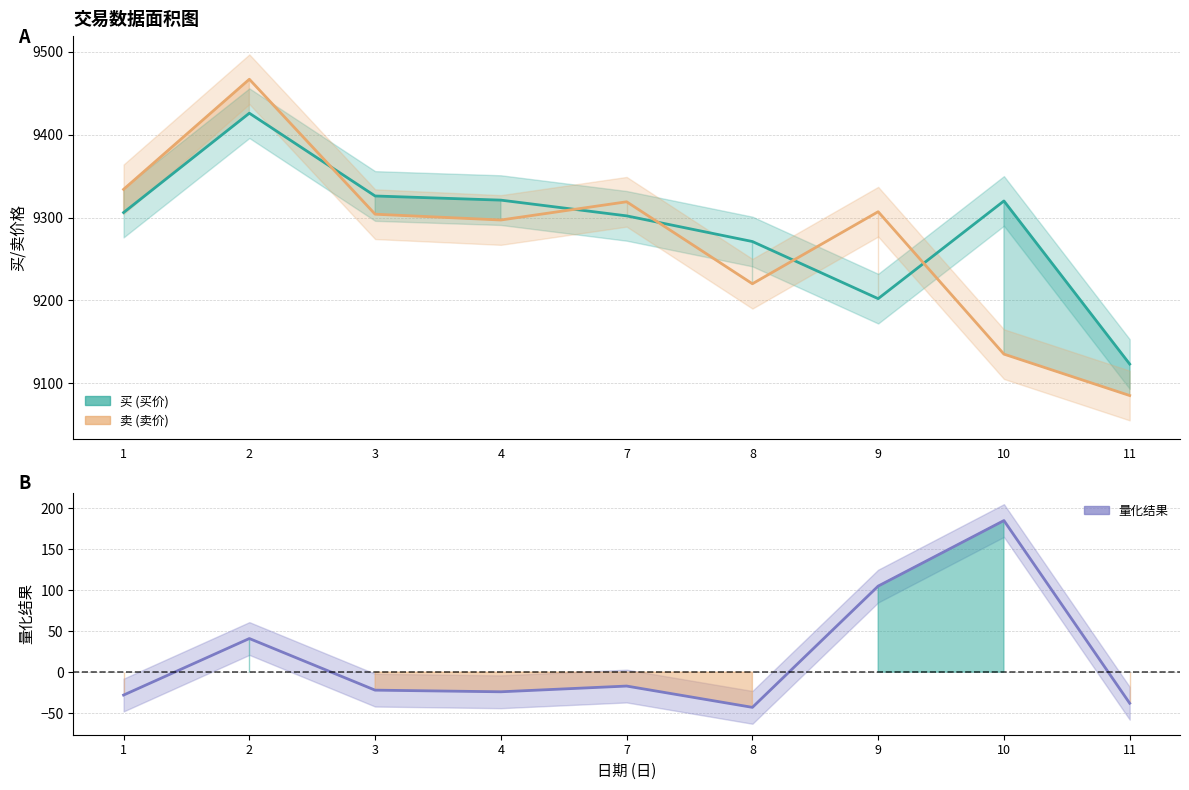

At how many categories does at least one series exceed 3346?

9